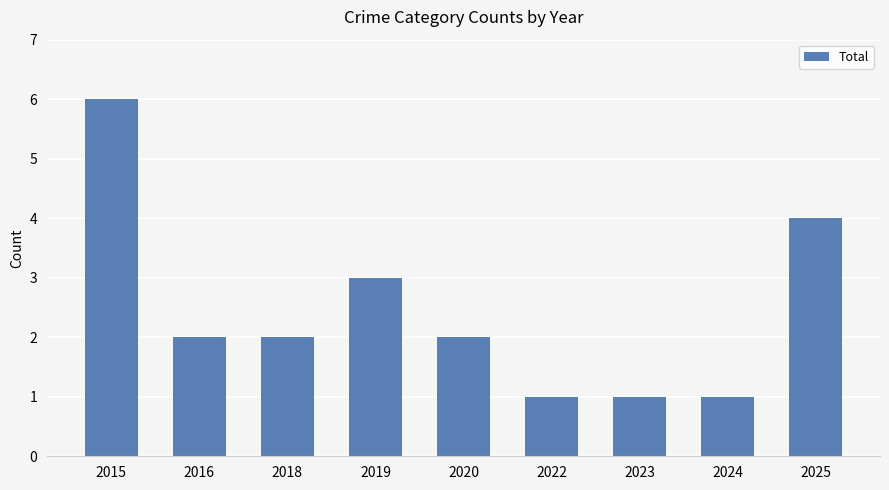

What is the maximum value shown in the chart?

6